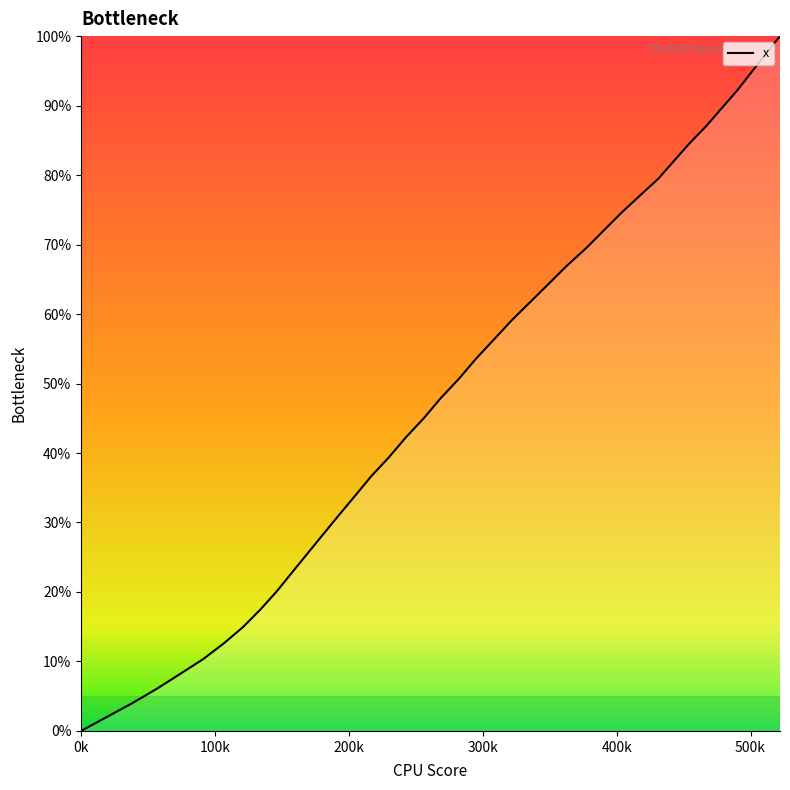

What is the maximum value shown in the chart?

100.0